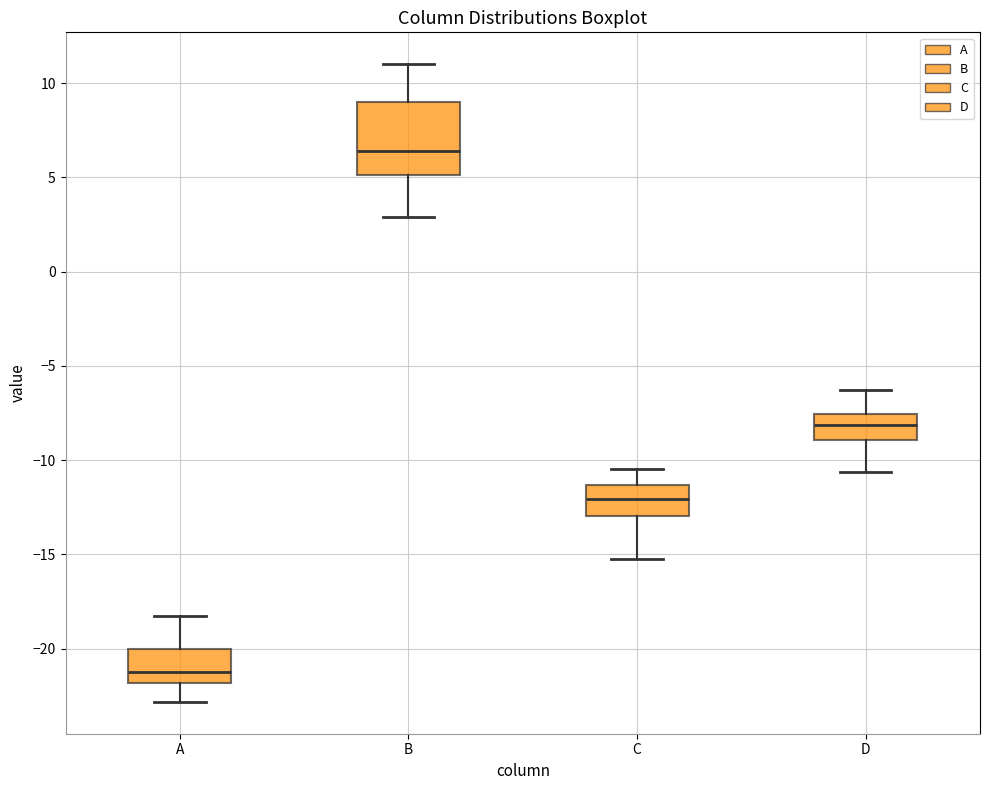

Reading left to right, transcribe this box plot: for each box, give where its median line is, the range the box spans, and where its two whiskers end, as read against the y-axis. The values are not printed on the chart, so give them approximately, as read against the axis.

A: median -21.0, box -22.0 to -20.0, whiskers -23.0 to -18.0
B: median 6.5, box 5.0 to 9.0, whiskers 3.0 to 11.0
C: median -12.0, box -13.0 to -11.5, whiskers -15.0 to -10.5
D: median -8.0, box -9.0 to -7.5, whiskers -10.5 to -6.5